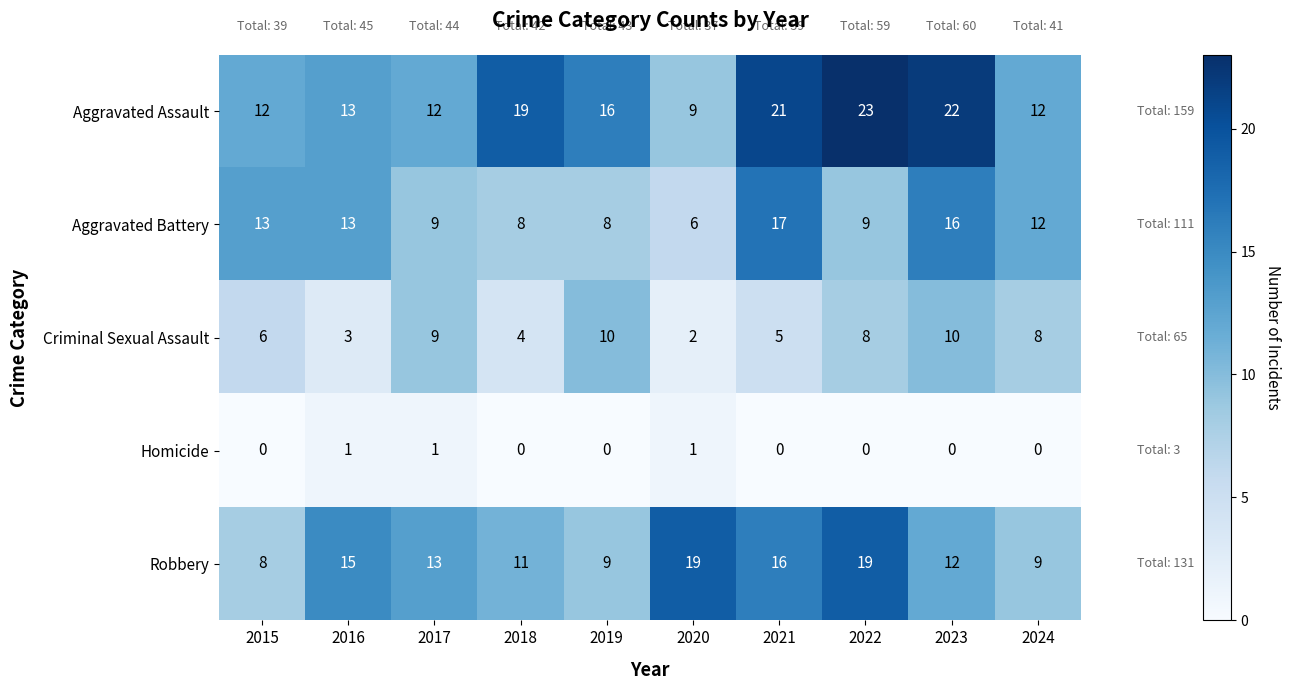

Which category has the highest value across all series?

2022